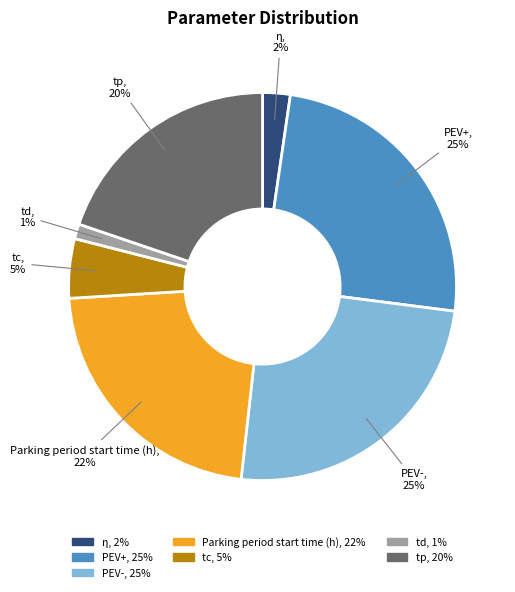

What is the smallest slice in the pie chart?

td